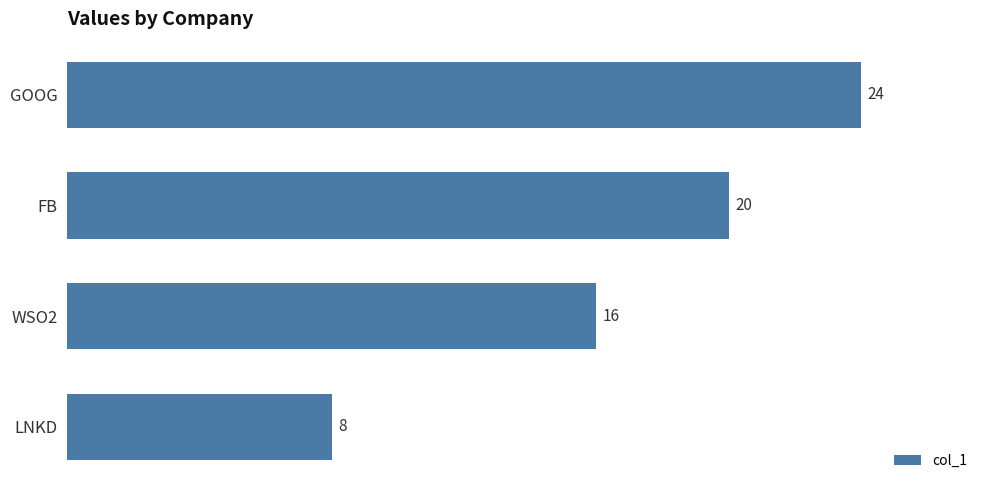

The value at WSO2 is 16. True or false?

True